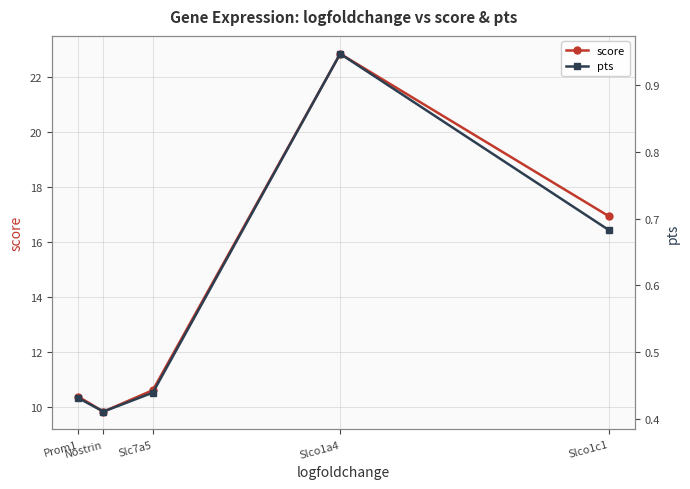

At which label does score reach its peak?

Slco1a4